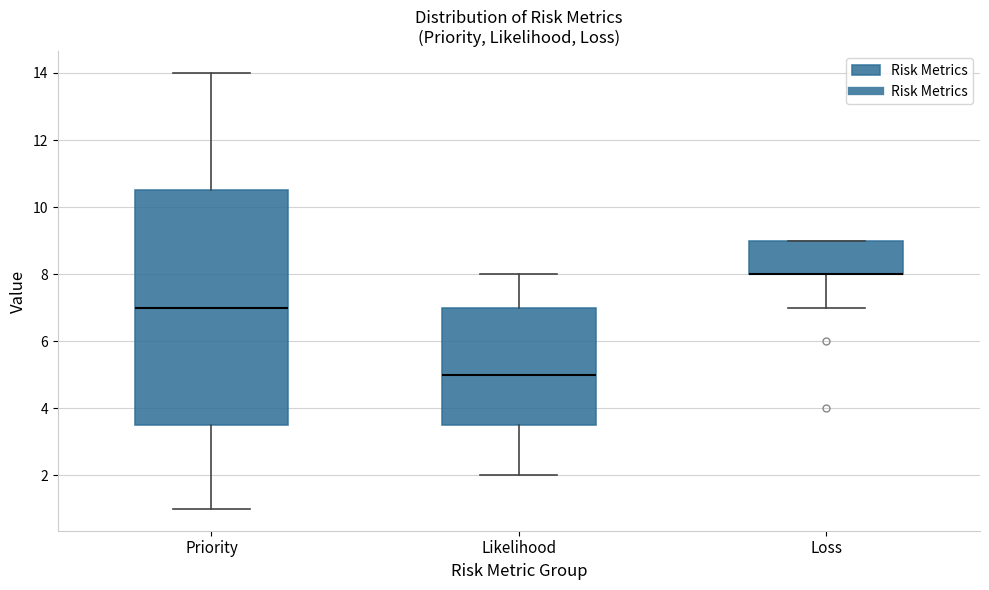

Reading left to right, read every box against the y-axis: the position of its median line, the range the box covers, and the ends of its whiskers. The values are not printed on the chart, so give them approximately, as read against the axis.

Priority: median 7.0, box 3.6 to 10.6, whiskers 1.0 to 14.0
Likelihood: median 5.0, box 3.6 to 7.0, whiskers 2.0 to 8.0
Loss: median 8.0 (drawn on the box's lower edge), box 8.0 to 9.0, whiskers 7.0 to 9.0